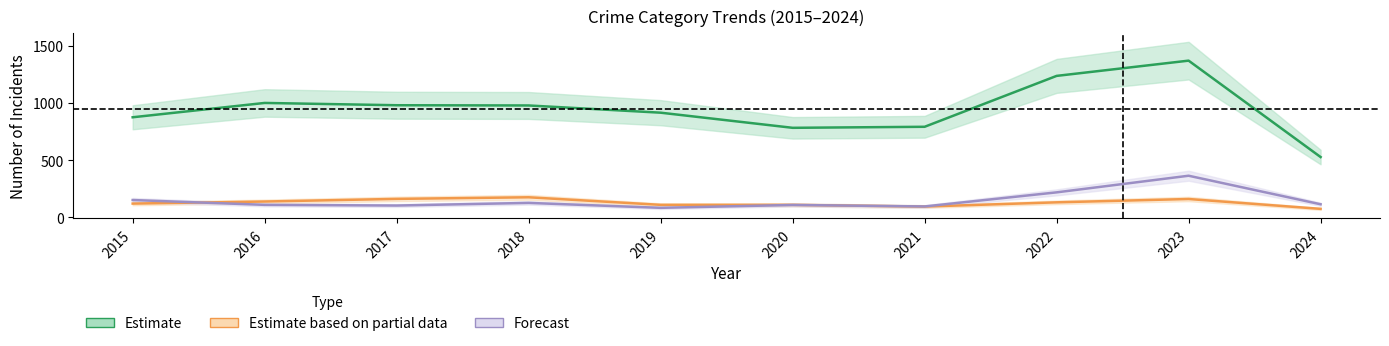

Which series has the largest range (max minus min)?

Theft